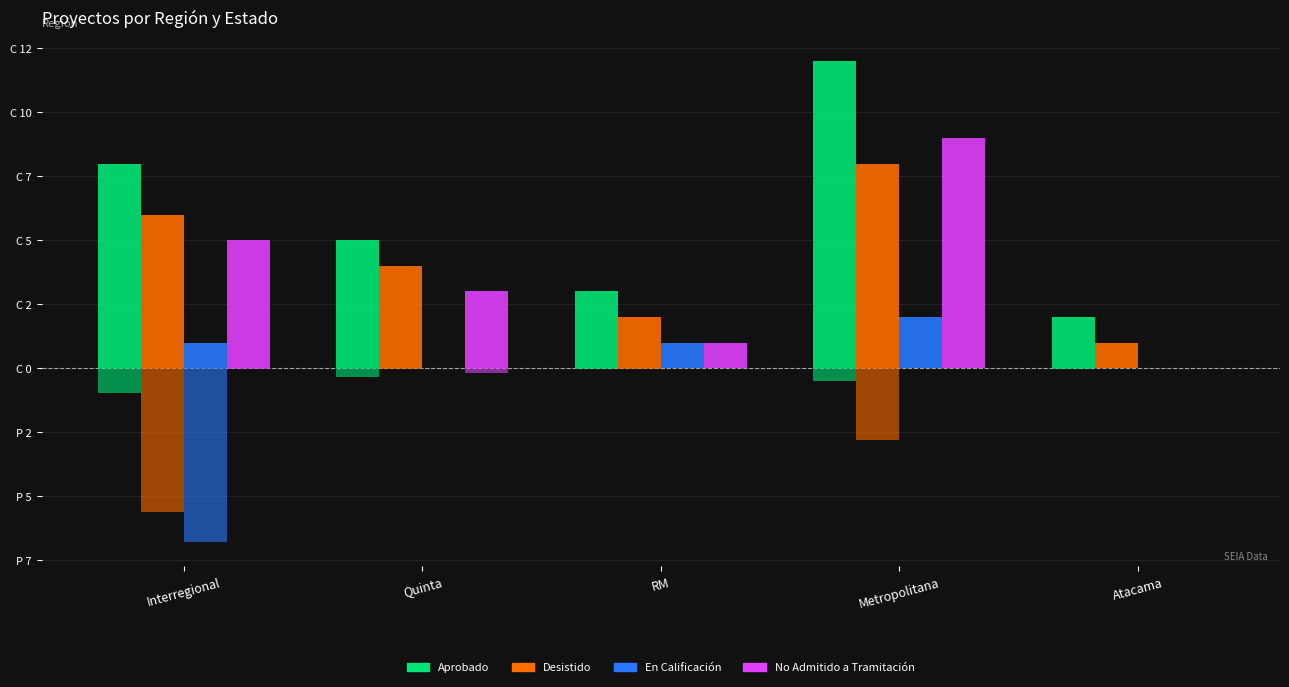

What is the label of the 1st bar from the left?

Interregional